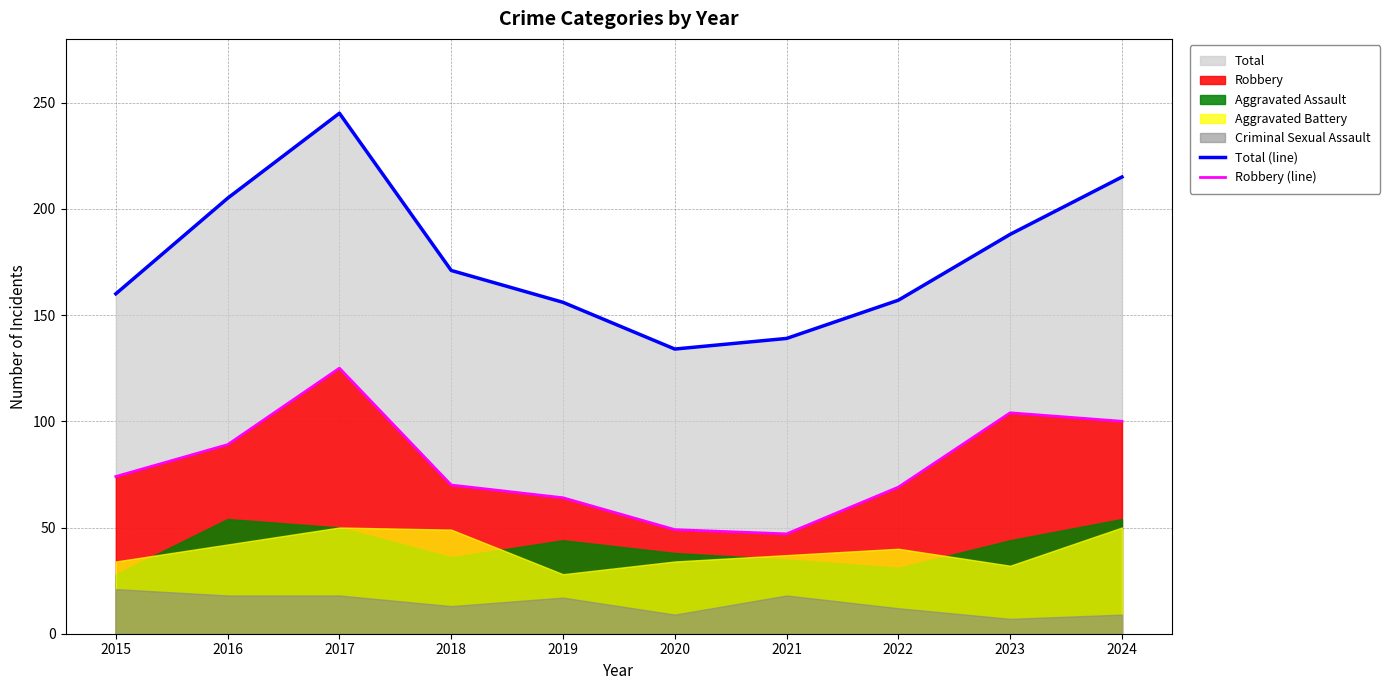

What is the difference between the second highest and second lowest values in the Total (line) series?

76